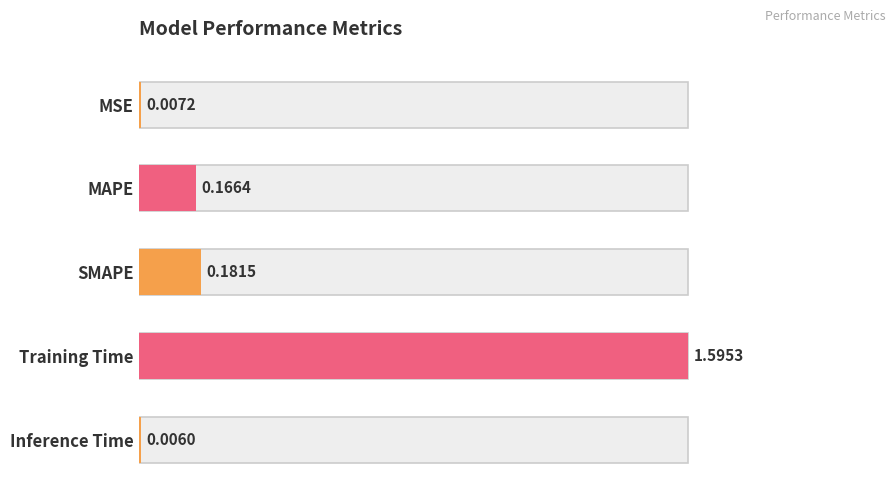

Are the bars horizontal?

Yes